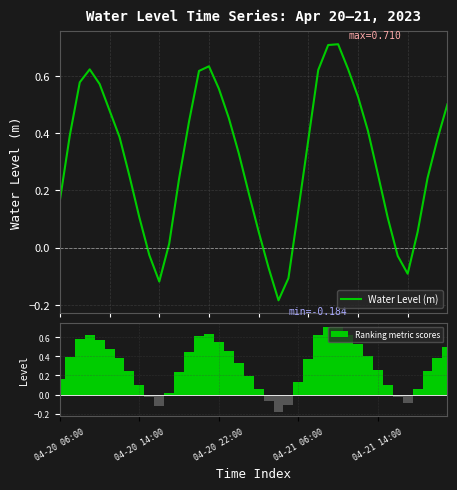

What is the maximum value for Water Level (m)?

0.7